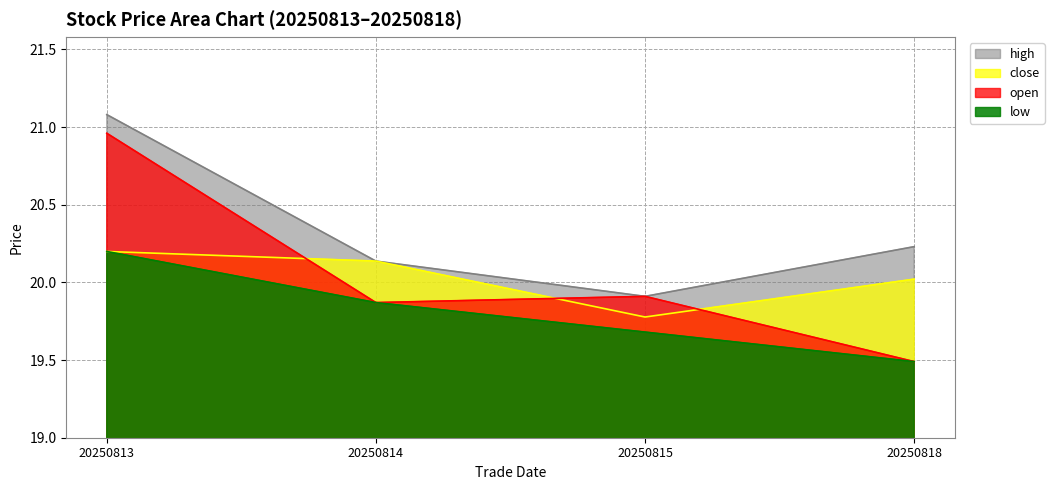

Which series ends up on top after the final intersection of open and close?

close